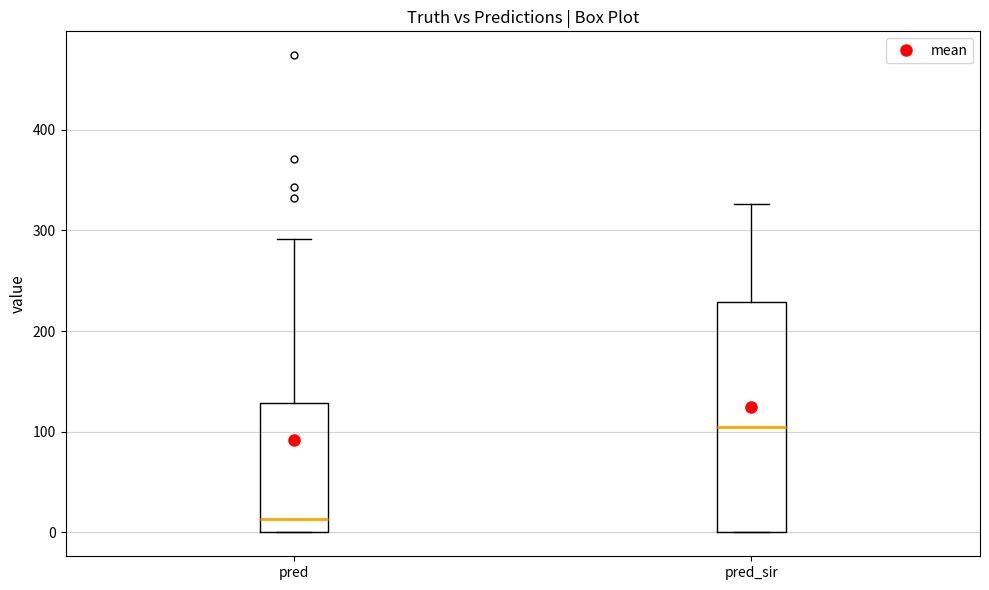

Reading left to right, transcribe this box plot: for each box, give where its median line is, the range the box spans, and where its two whiskers end, as read against the y-axis. The values are not printed on the chart, so give them approximately, as read against the axis.

pred: median 10, box 0 to 130, whiskers 0 to 290
pred_sir: median 110, box 0 to 230, whiskers 0 to 330